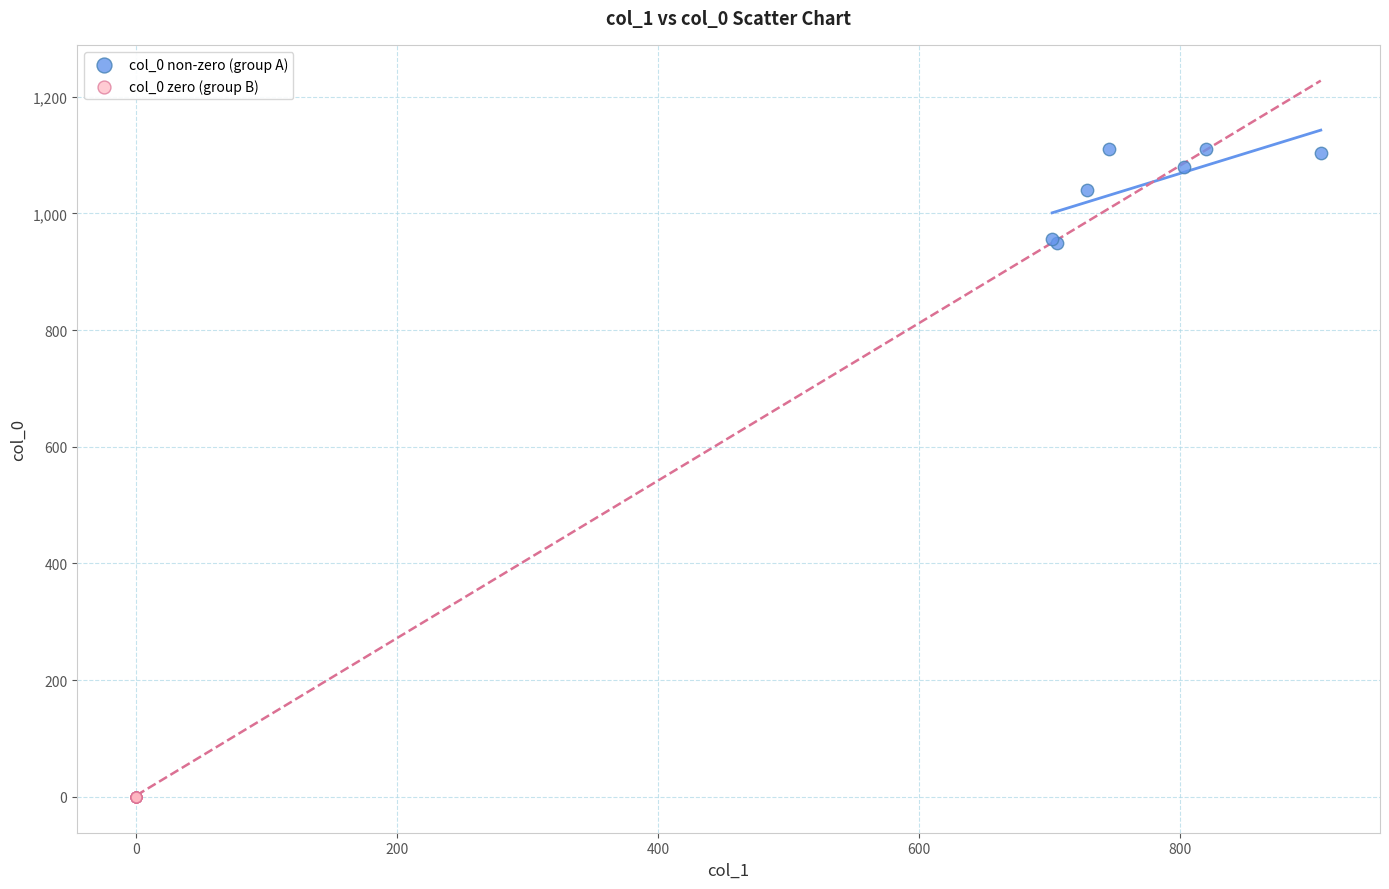

Which series reaches the minimum Y coordinate?

col_0 zero (group B)